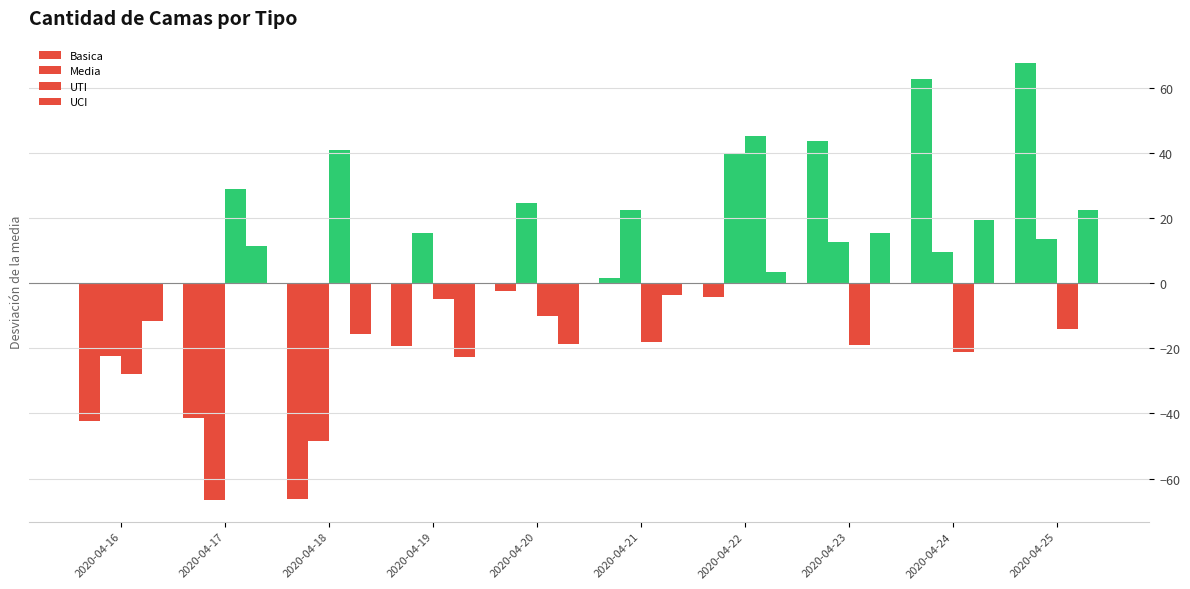

Between 2020-04-22 and 2020-04-23, which series saw the biggest shift?

UTI